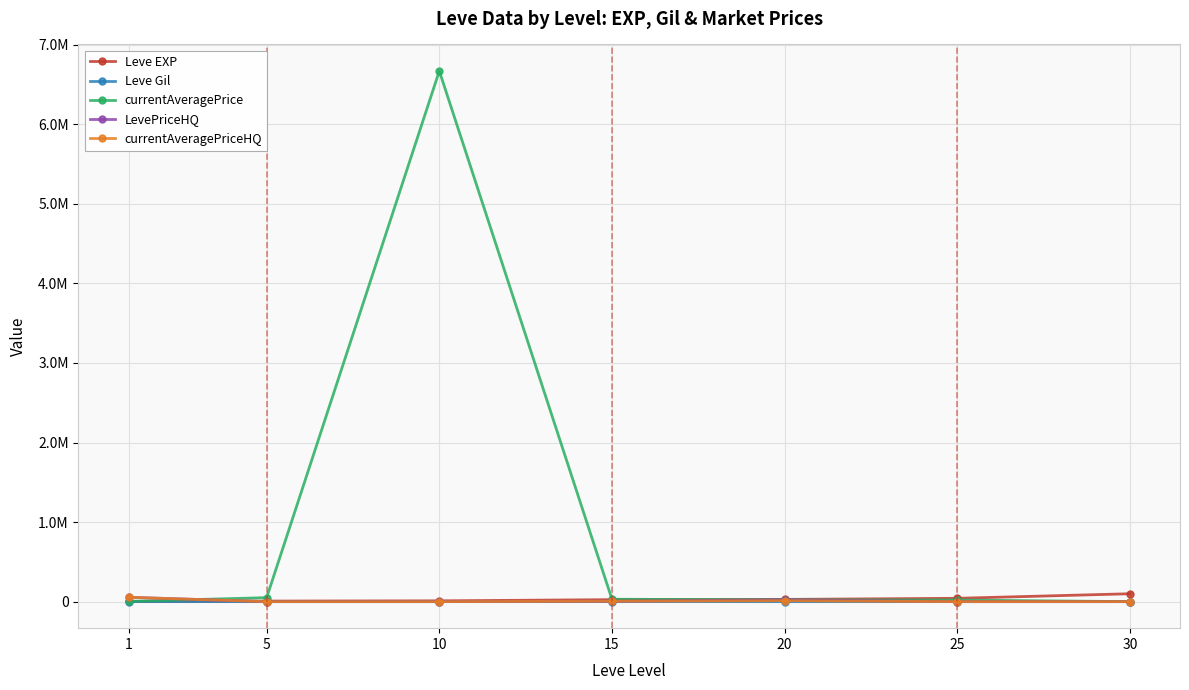

True or false: currentAveragePriceHQ has more than 0 points higher than both neighbors.

True